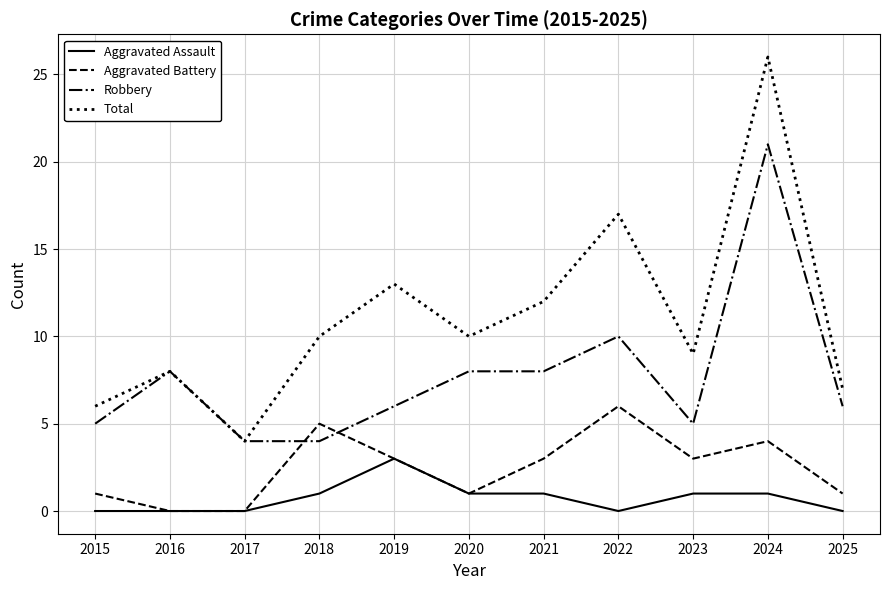

Reading left to right, transcribe all the data shown in this chart.

Aggravated Assault: 0	0	0	1	3	1	1	0	1	1	0
Aggravated Battery: 1	0	0	5	3	1	3	6	3	4	1
Robbery: 5	8	4	4	6	8	8	10	5	21	6
Total: 6	8	4	10	13	10	12	17	9	26	7